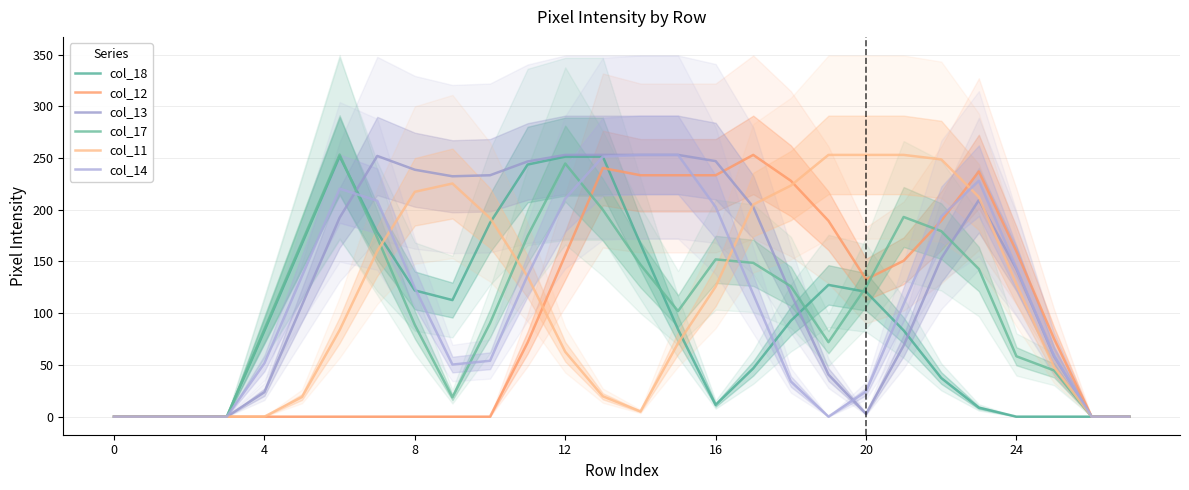

Rank the series at 9 from highest to lowest value.

col_13, col_11, col_18, col_14, col_17, col_12